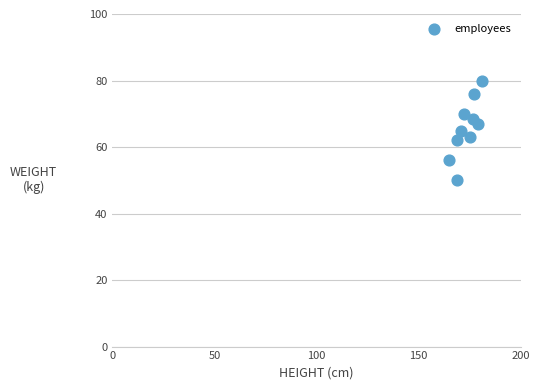

What is the range of Y values (max minus min)?

30.0